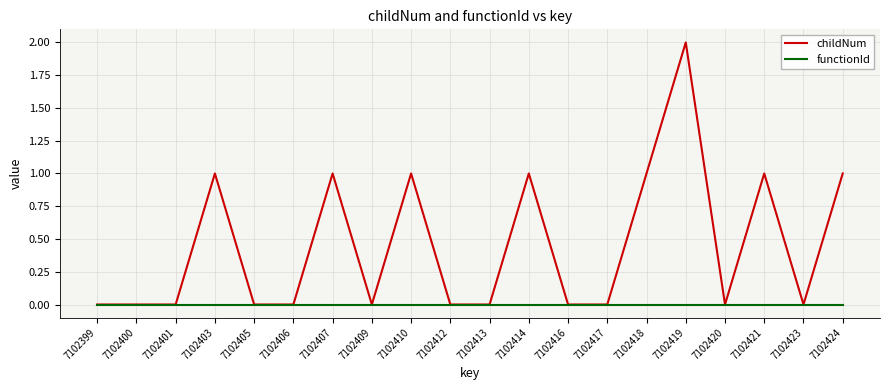

The functionId series shows 0 at 7102412. True or false?

True